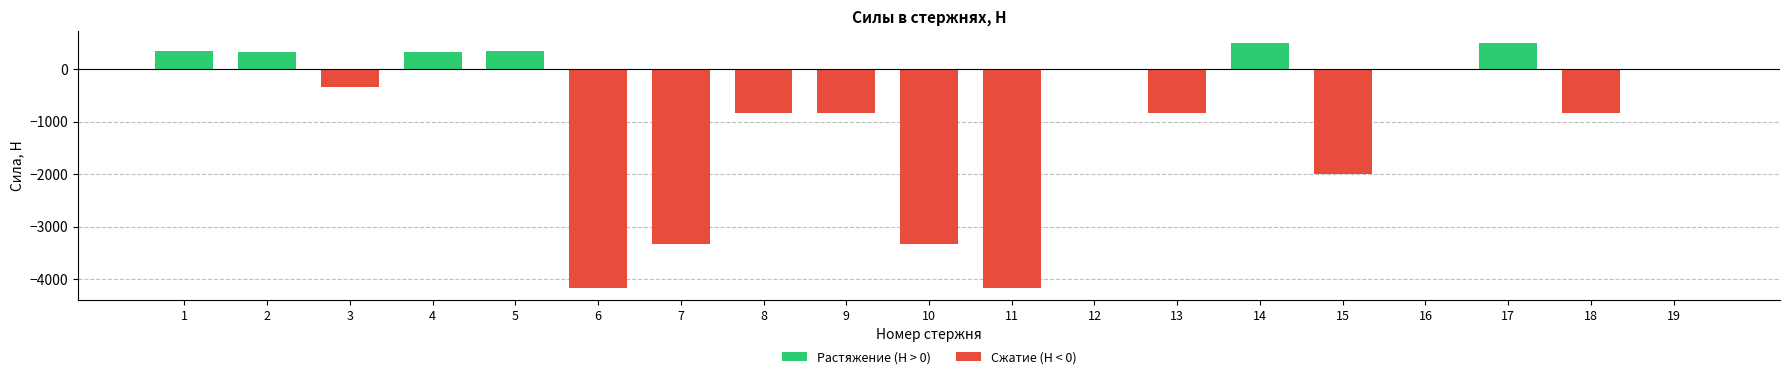

List the series in order of their peak value, highest first.

Растяжение (Н > 0), Сжатие (Н < 0)